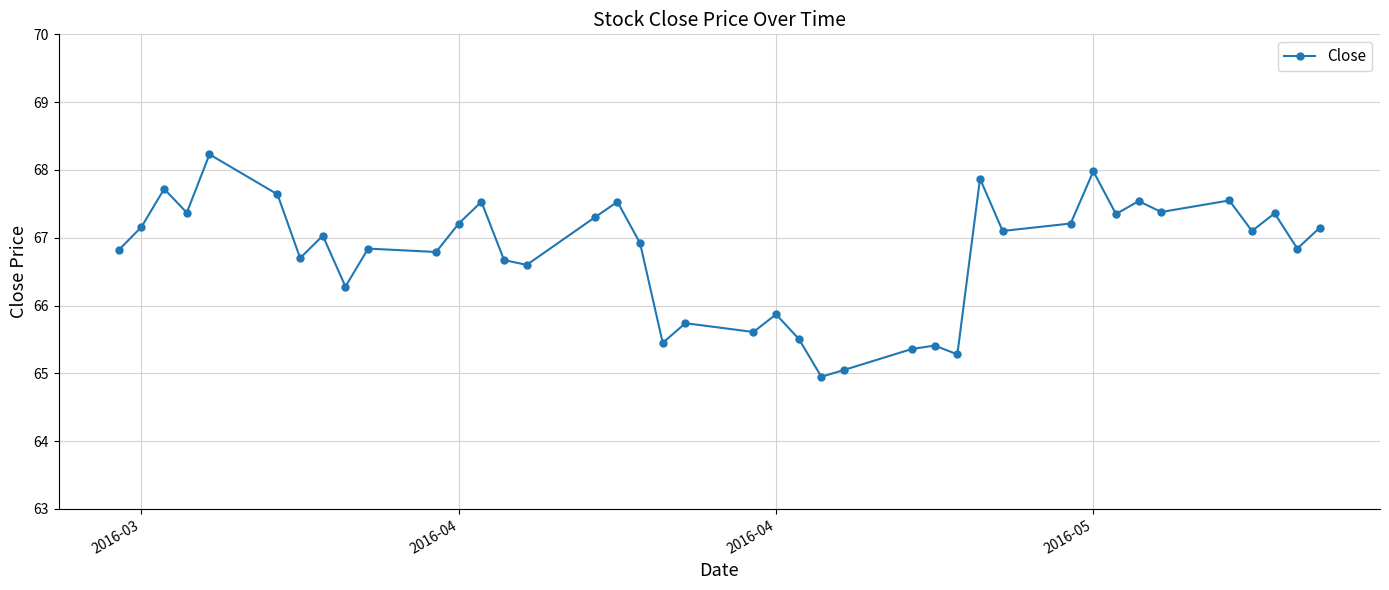

True or false: the data has more than 0 interior local peaks.

True